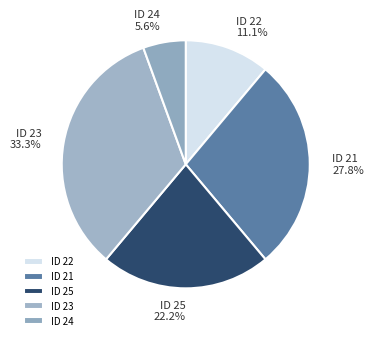

How much of the chart is everything except ID 23 33.3%?

66.7%